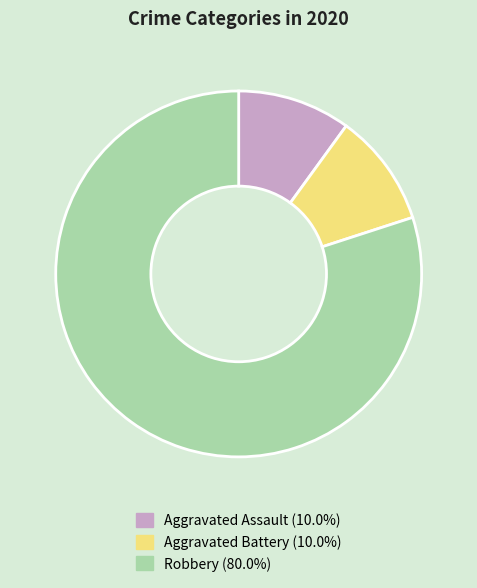

Combined, do Aggravated Battery and Aggravated Assault account for over 50%?

No